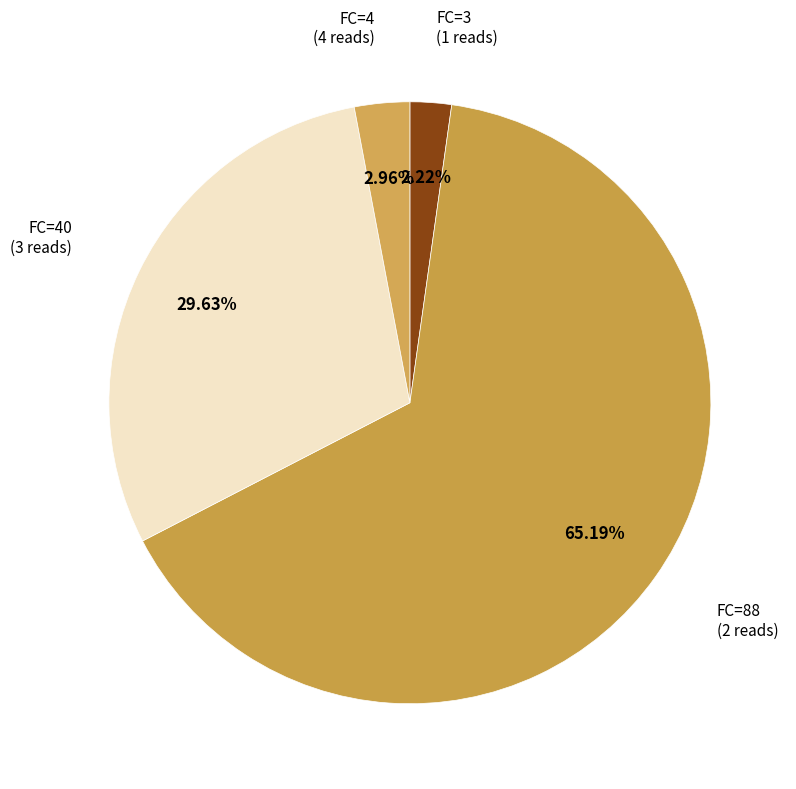

Combined, do FC=4 and FC=88 account for over 50%?

Yes